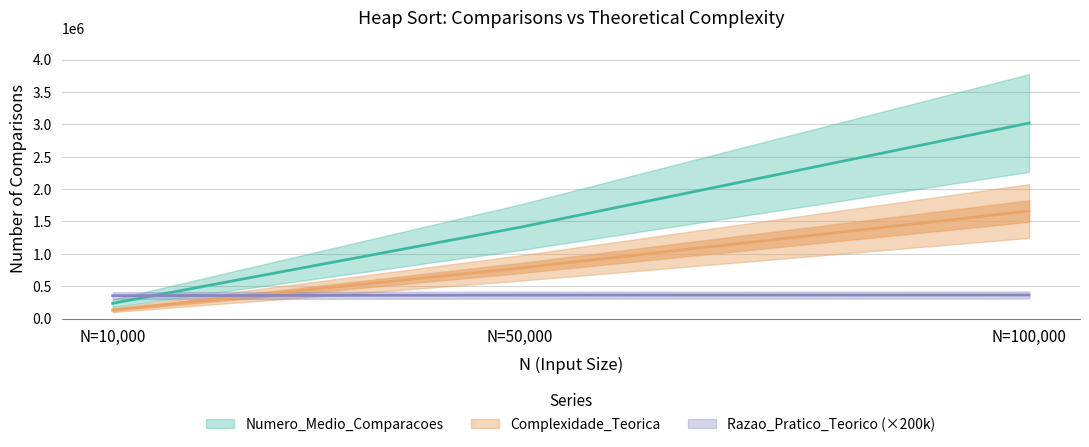

What is the sum of all Complexidade_Teorica values?

2574323